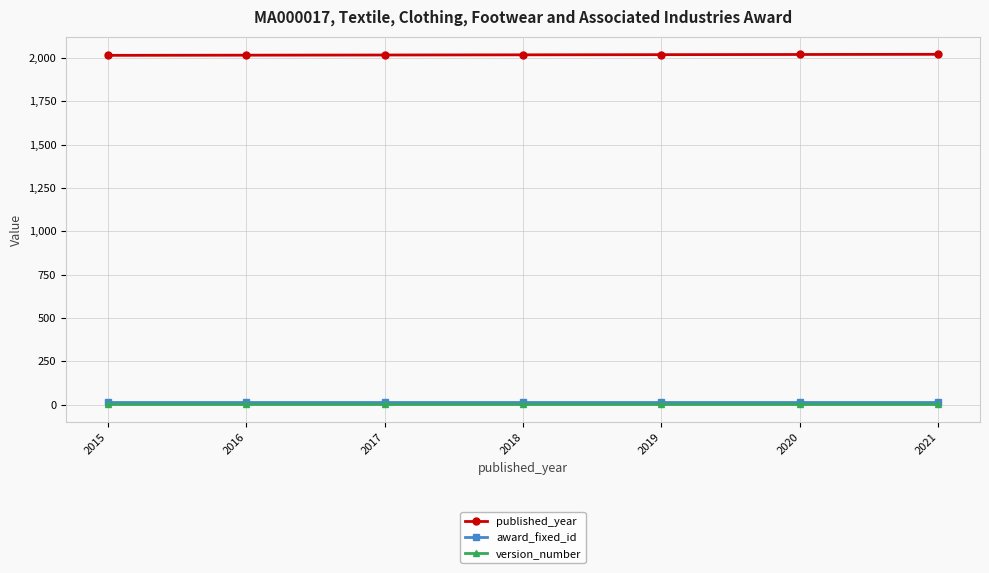

What is the sum of the version_number values at 2016 and 2021?

4